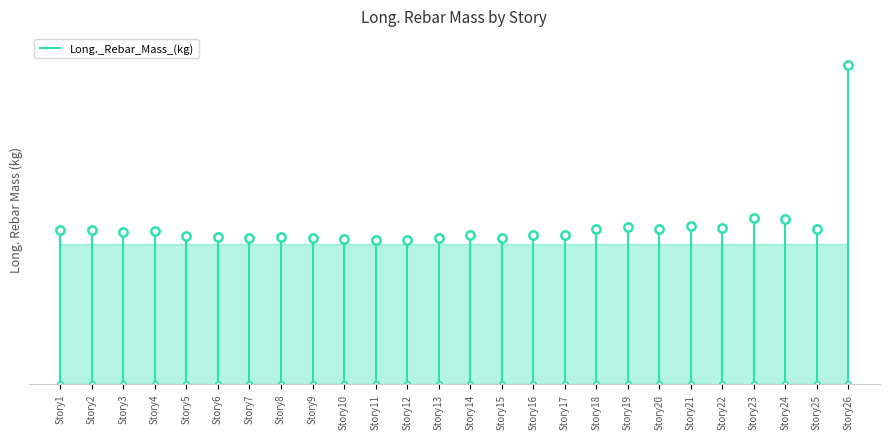

At which category does the data reach its first local peak?

Story2